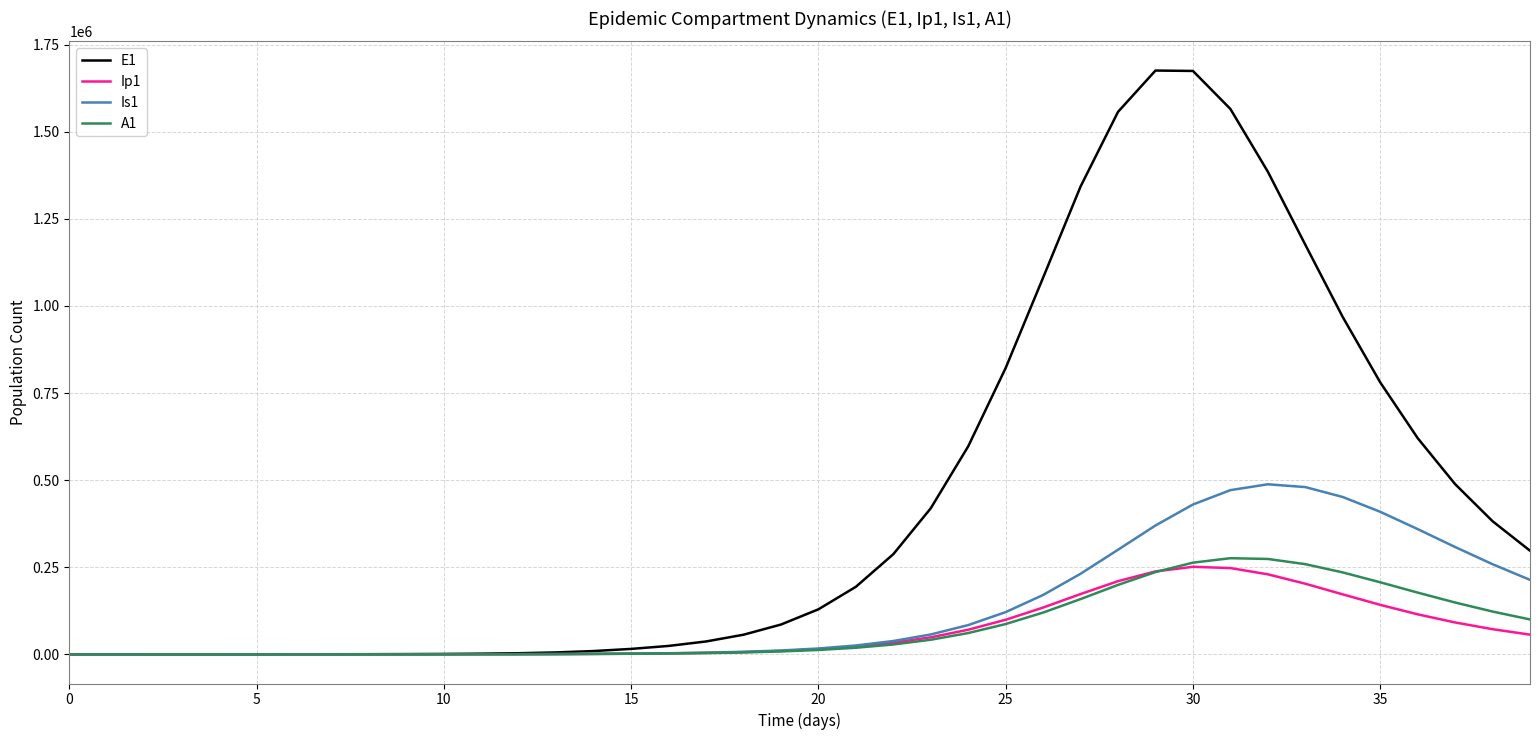

Which series has the largest total across all categories?

E1